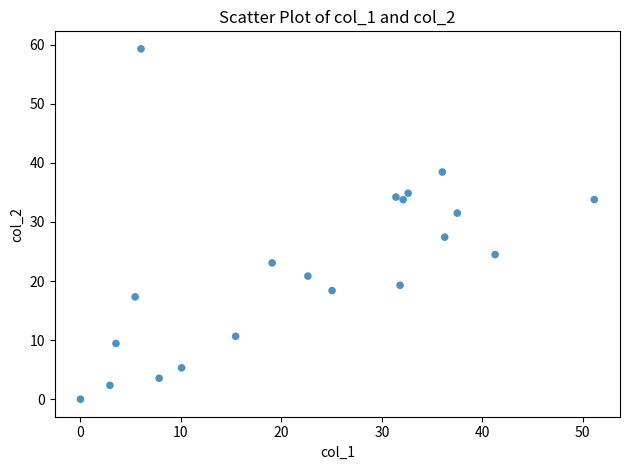

What Y value in the scatter plot is closest to 29?

27.4